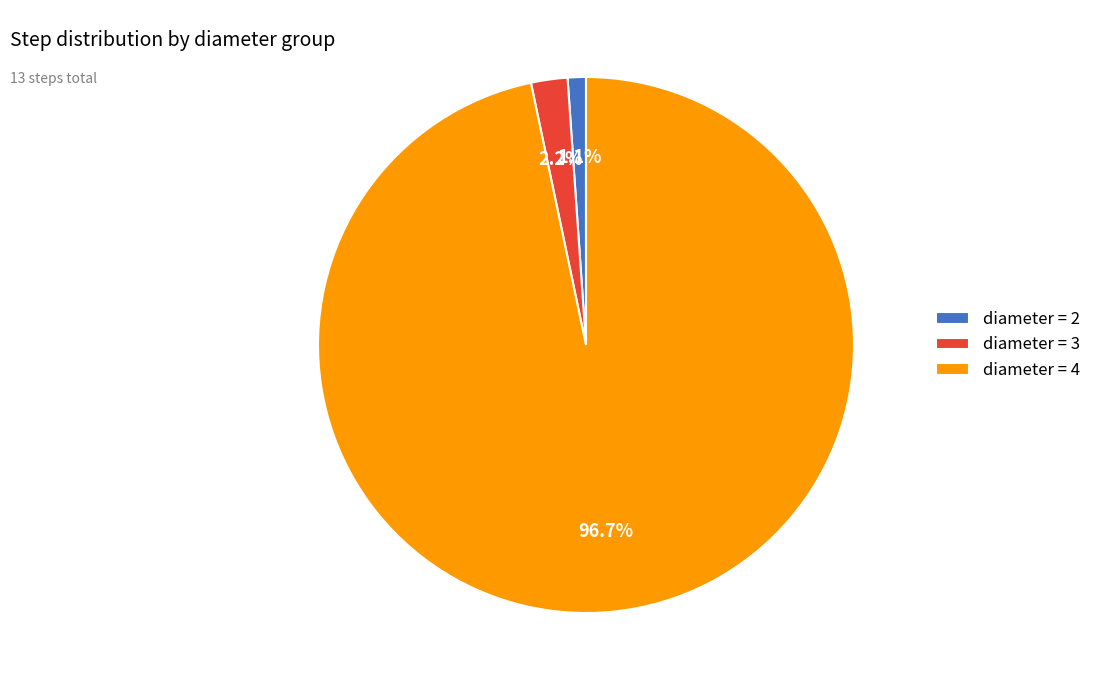

To the nearest percent, what is the difference between the largest and smallest slice percentages?

96%